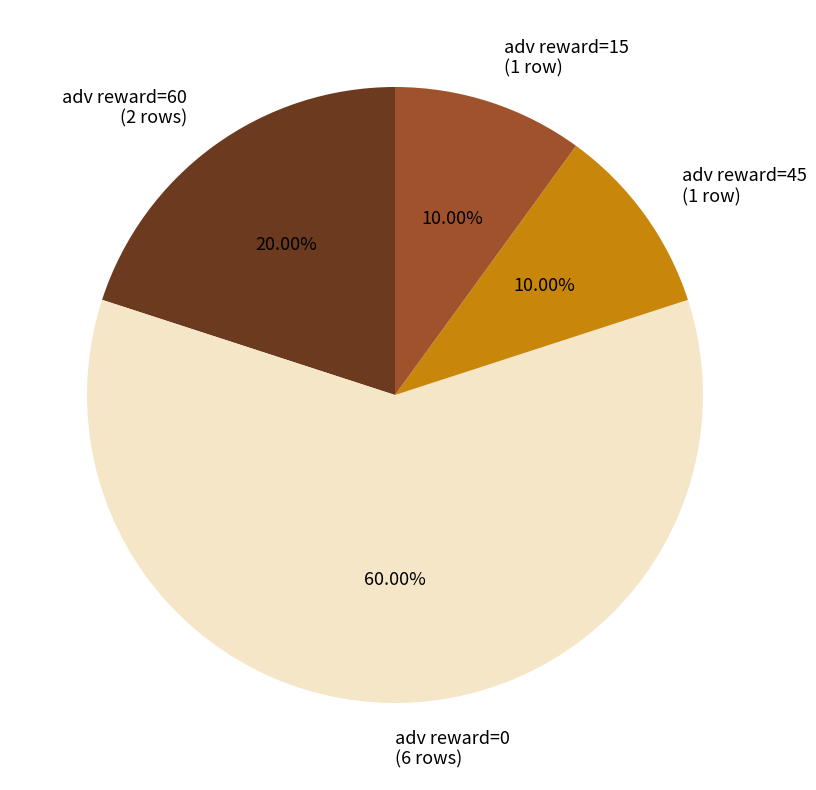

To the nearest percent, what is the difference between the largest and smallest slice percentages?

50%